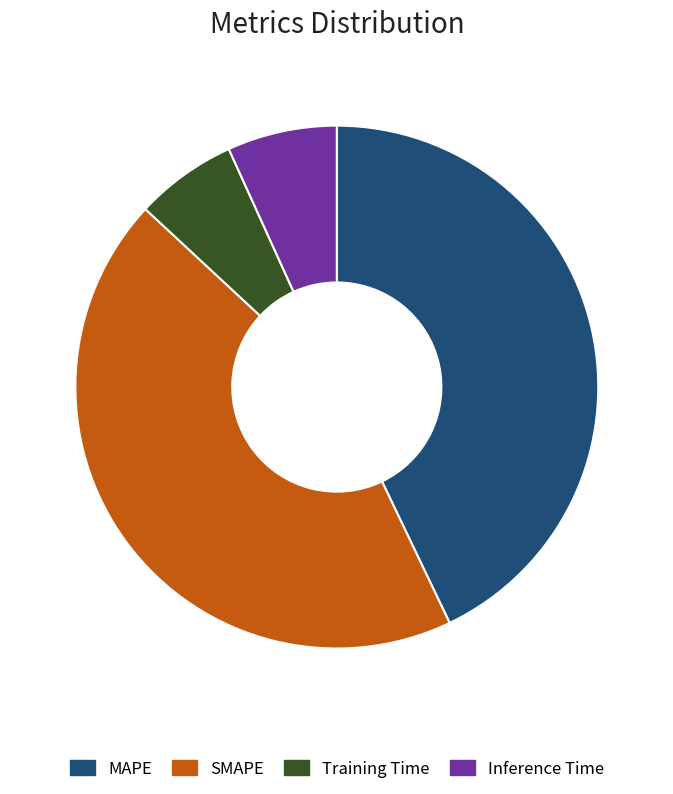

Is it true that Inference Time is 7% of the pie?

True